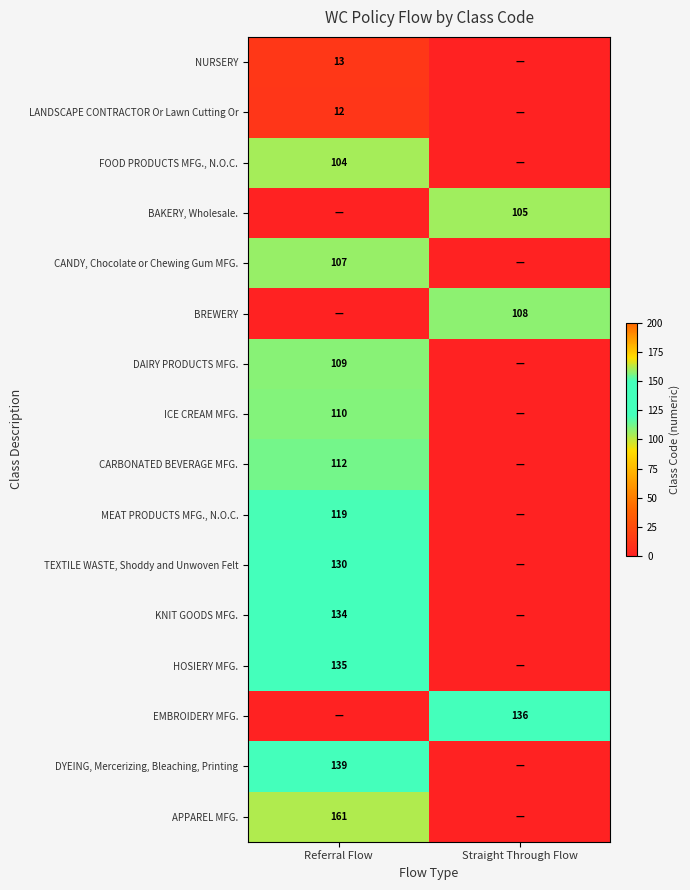

True or false: CARBONATED BEVERAGE MFG. has a value of 165 at Referral Flow.

False